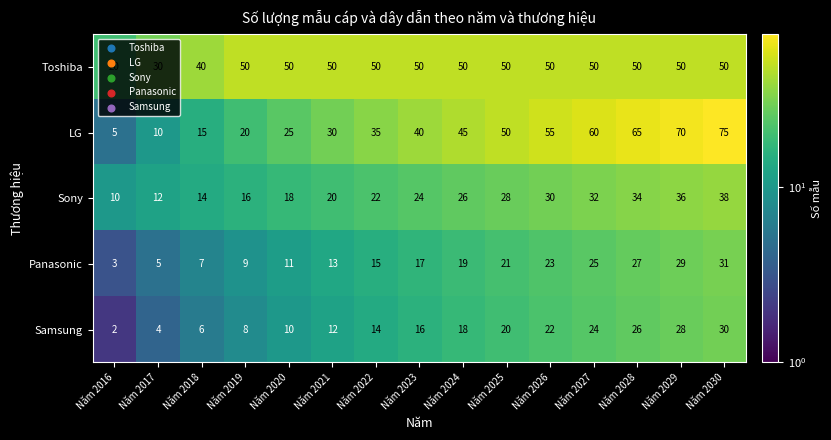

Count the number of data series in this chart.

5